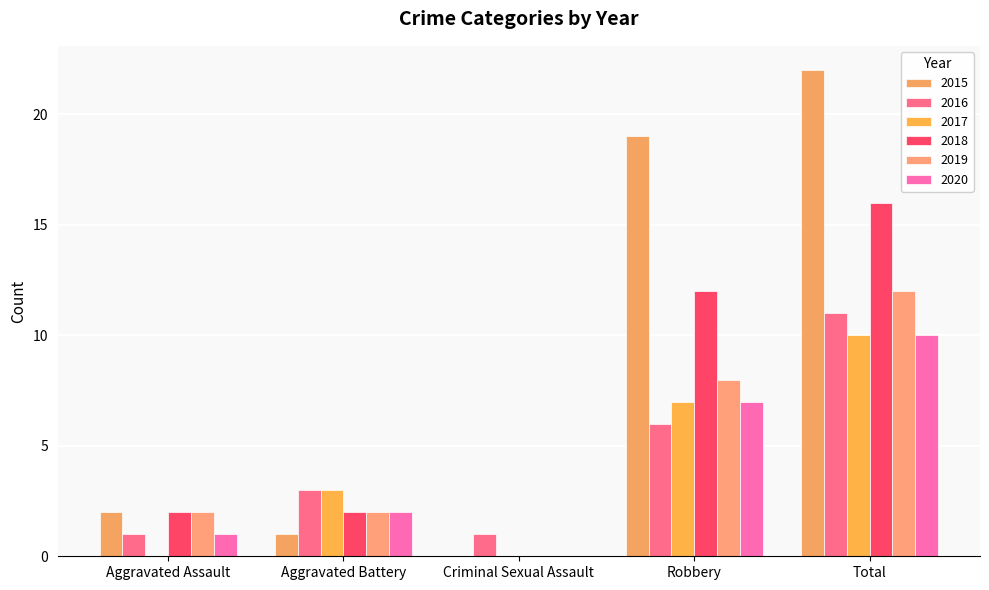

What value does the 2019 series have at Aggravated Assault?

2